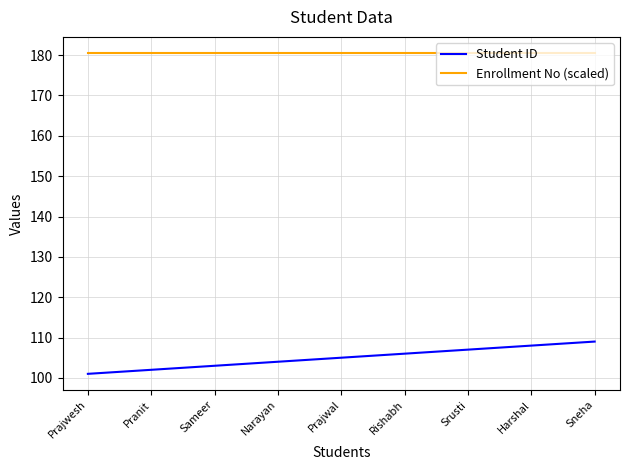

True or false: Enrollment No (scaled) and Student ID intersect in this chart.

False